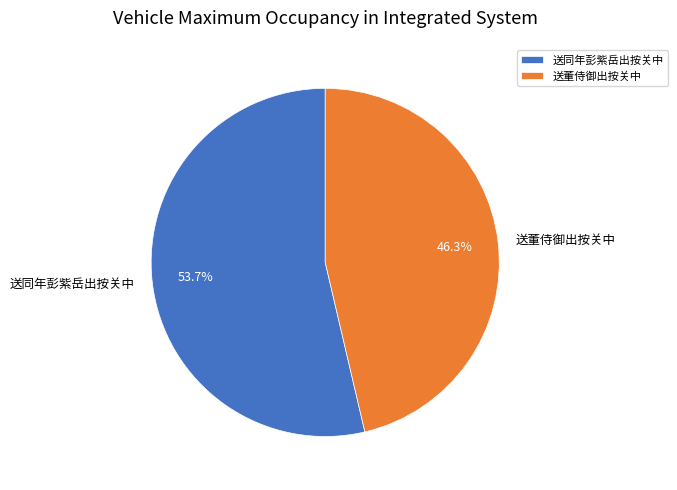

What percentage is the 送同年彭紫岳出按关中 slice, to the nearest percent?

54%